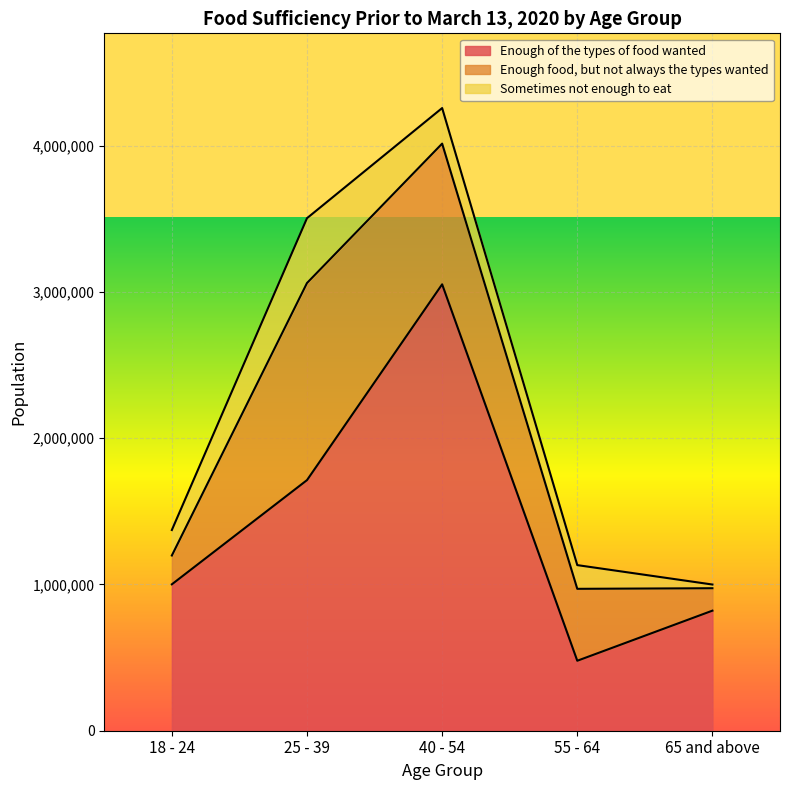

What is the maximum value shown in the chart?

3051194